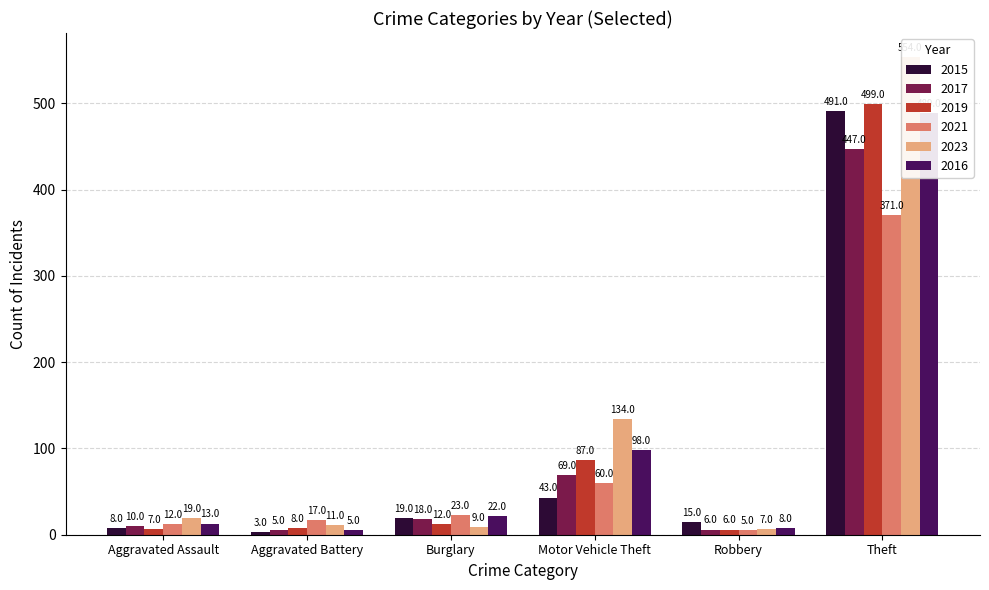

Rank the series at Robbery from lowest to highest value.

2021, 2017, 2019, 2023, 2016, 2015